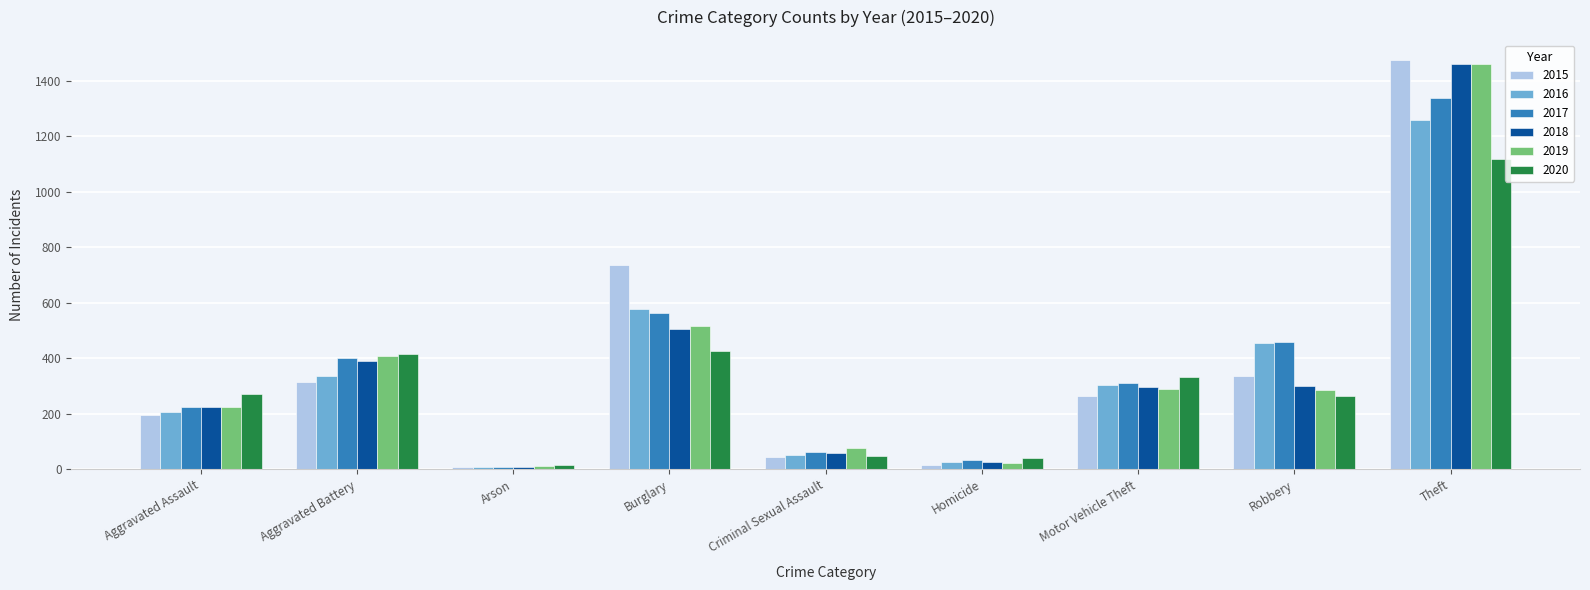

What is the difference between the highest and lowest values at Burglary?

313